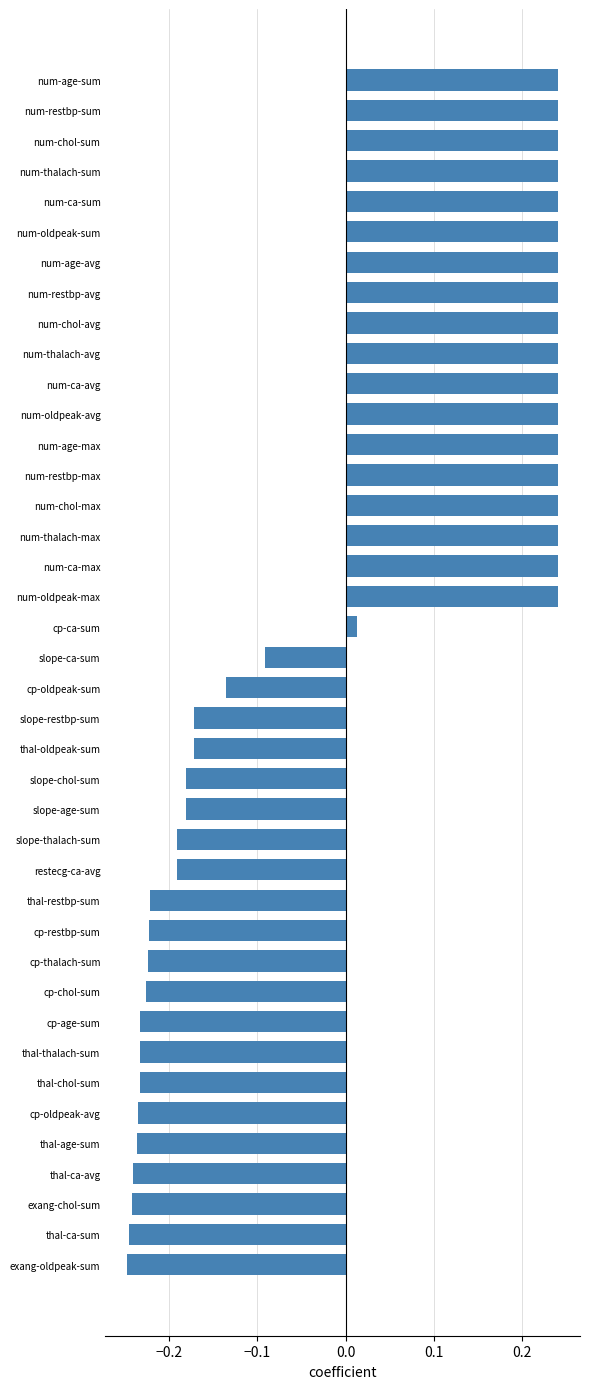

What is the difference between the maximum and minimum values?

0.5